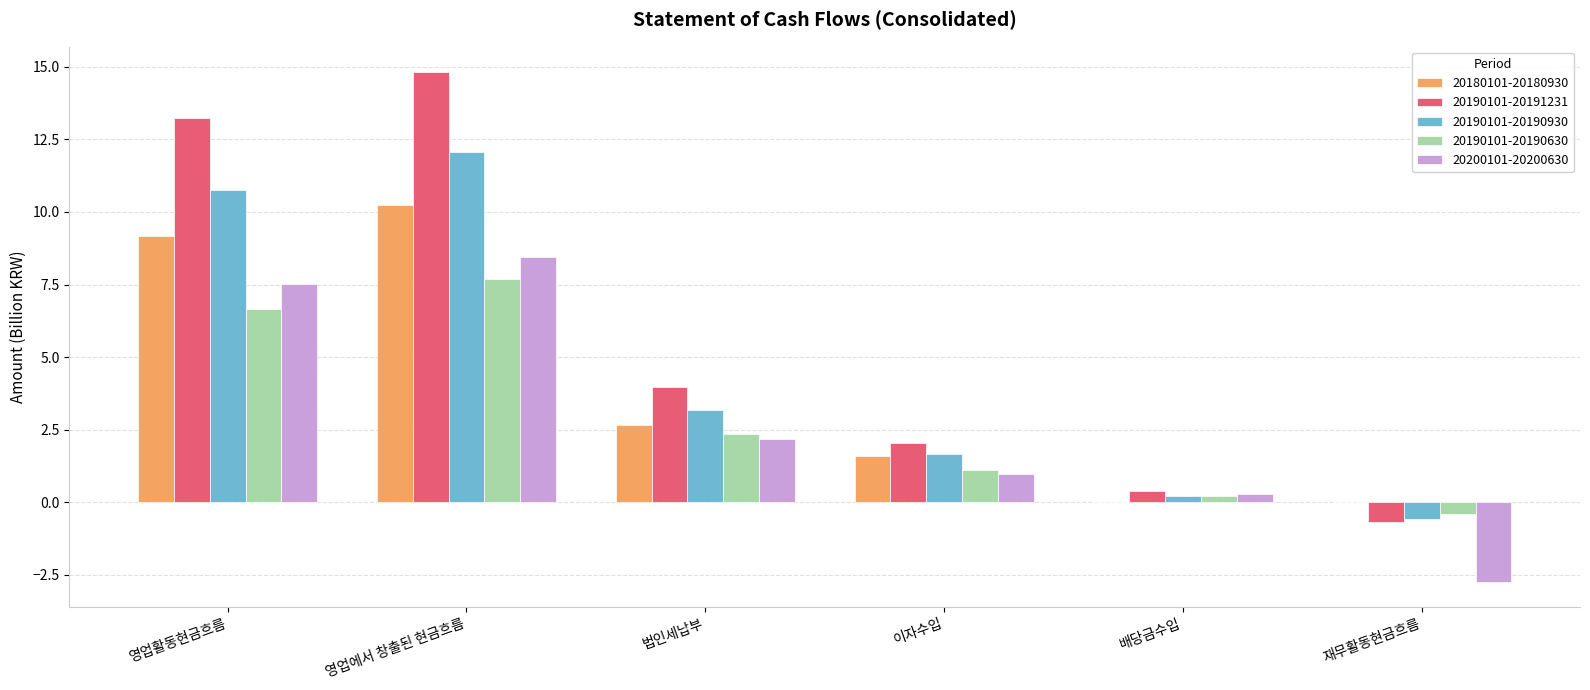

Where is 20200101-20200630 nearest to the value 2?

법인세납부